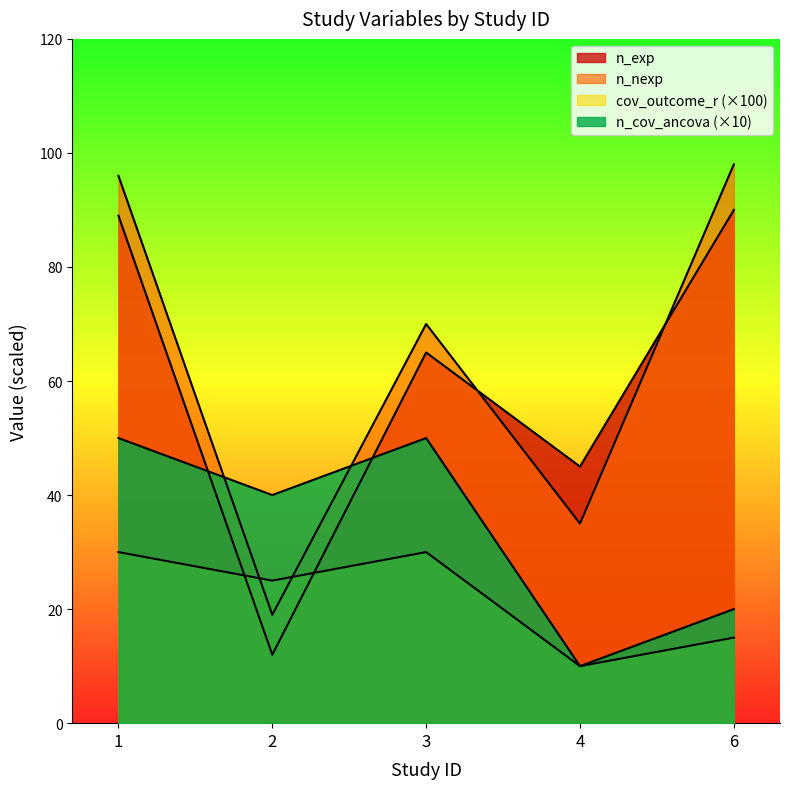

How many data points in n_cov_ancova are less than 40?

2